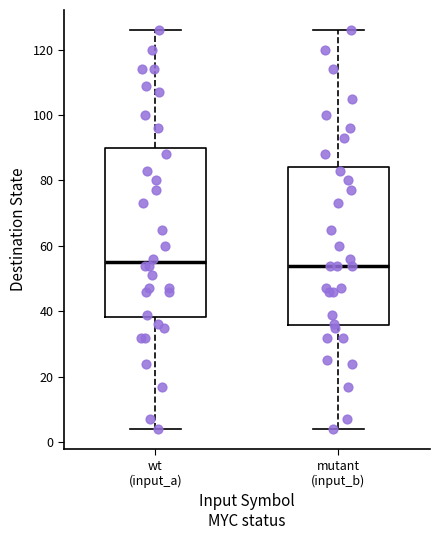

Reading left to right, transcribe this box plot: for each box, give where its median line is, the range the box spans, and where its two whiskers end, as read against the y-axis. The values are not printed on the chart, so give them approximately, as read against the axis.

wt (input_a): median 56, box 38 to 90, whiskers 4 to 126
mutant (input_b): median 54, box 36 to 84, whiskers 4 to 126